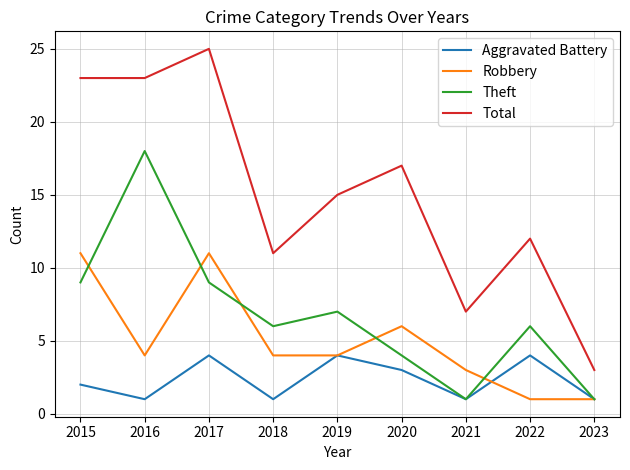

What is the maximum value for Aggravated Battery?

4